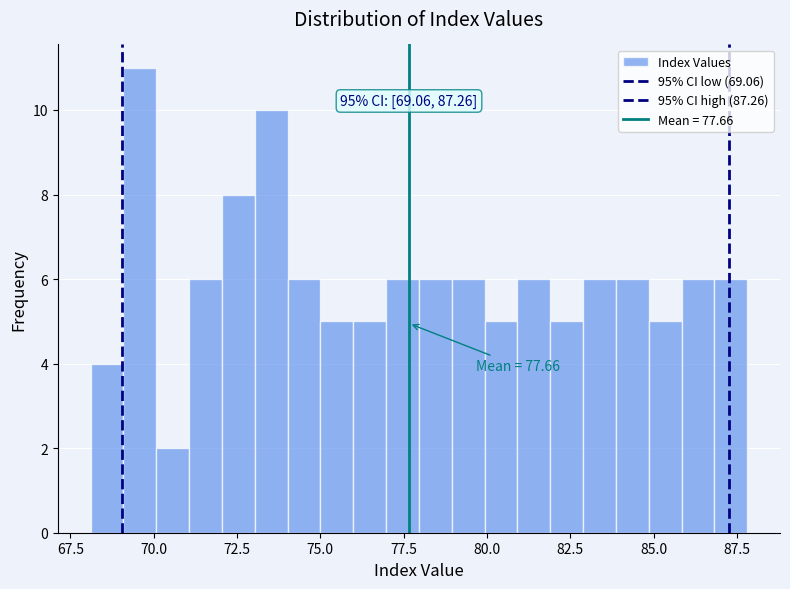

Around what value on the x-axis is the tallest bar? Give the approximate position of its centre, as read against the axis.

69.5